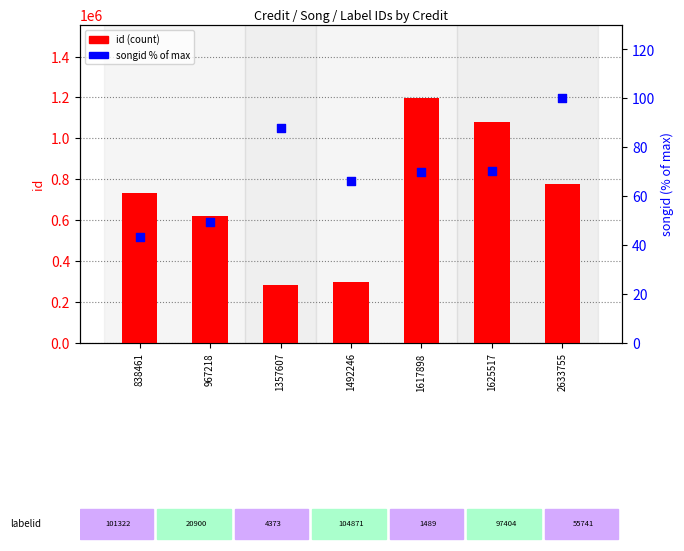

Is the value of songid (% of max) at 1357607 greater than the value of id at 1625517?

No